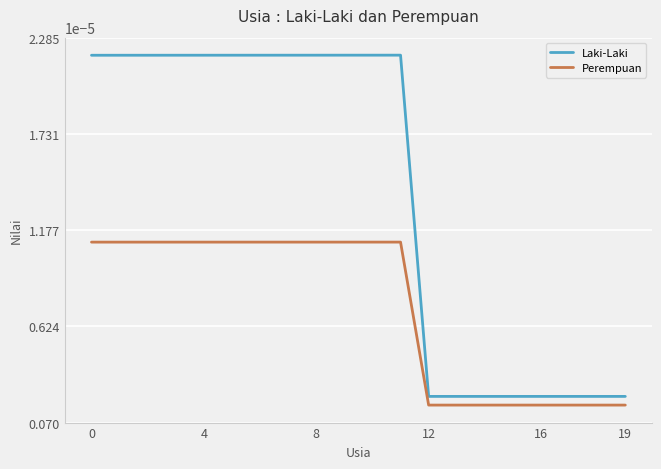

True or false: Perempuan and Laki-Laki intersect in this chart.

False